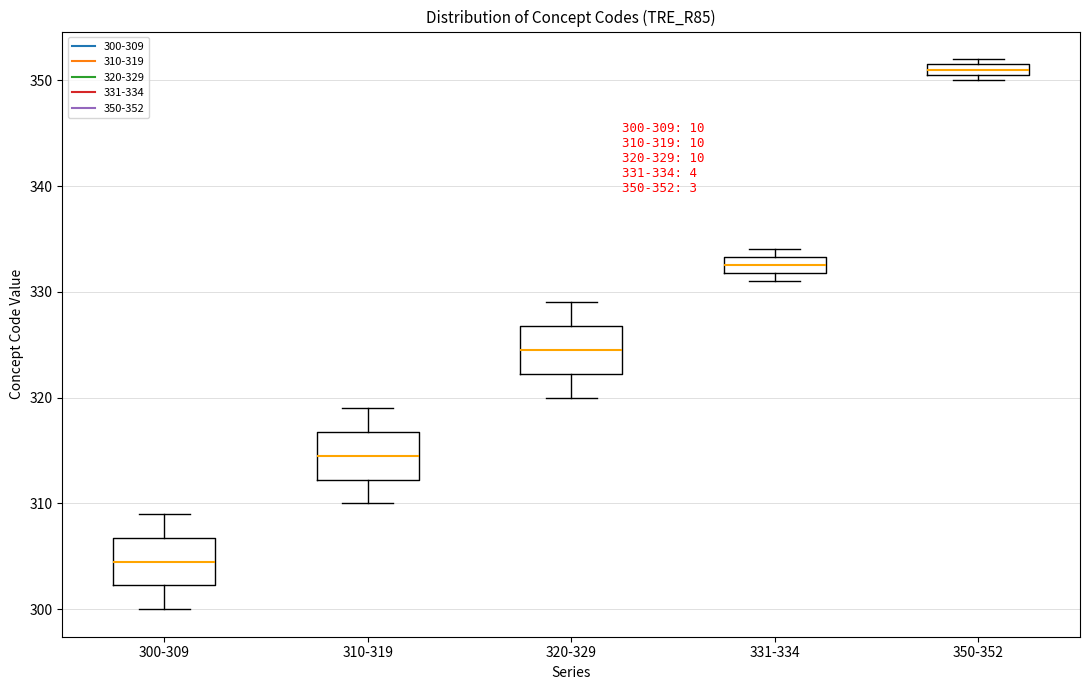

Which box has the lowest median line?

300-309